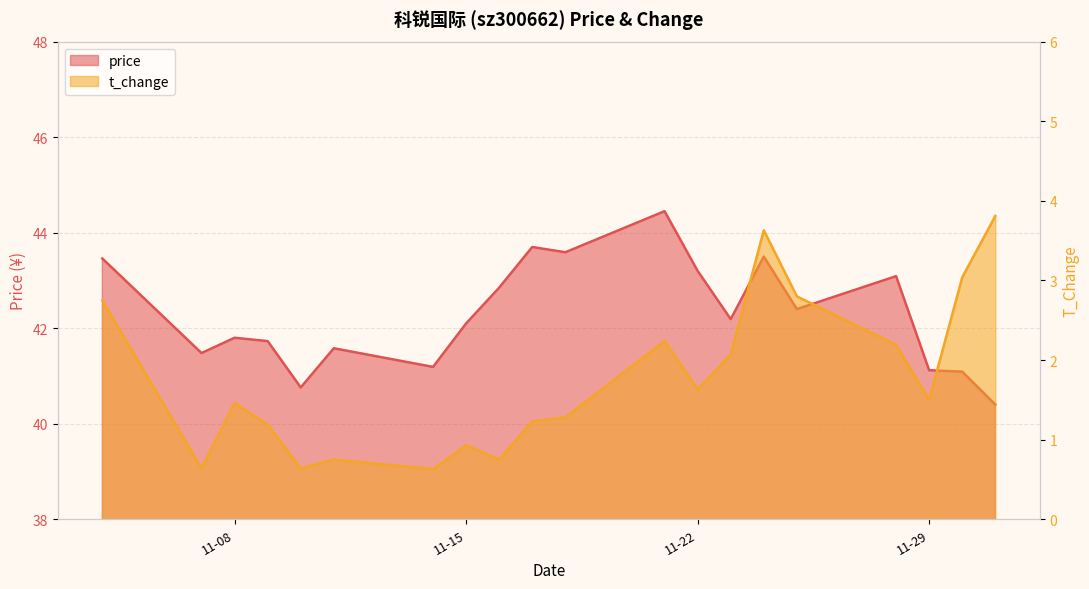

What position from the right is 11-29?

3